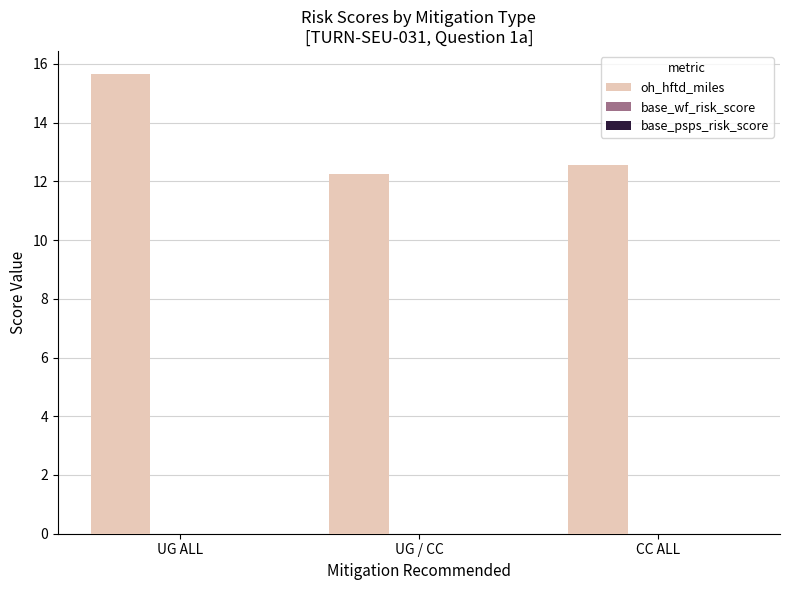

Is it true that oh_hftd_miles equals 15.7 at UG ALL?

True